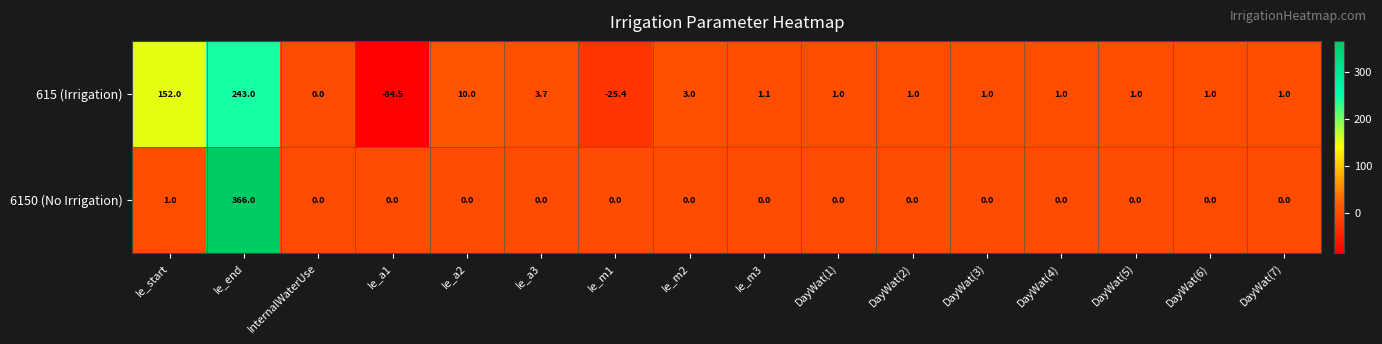

At which category does the chart reach its minimum across all series?

Ie_a1